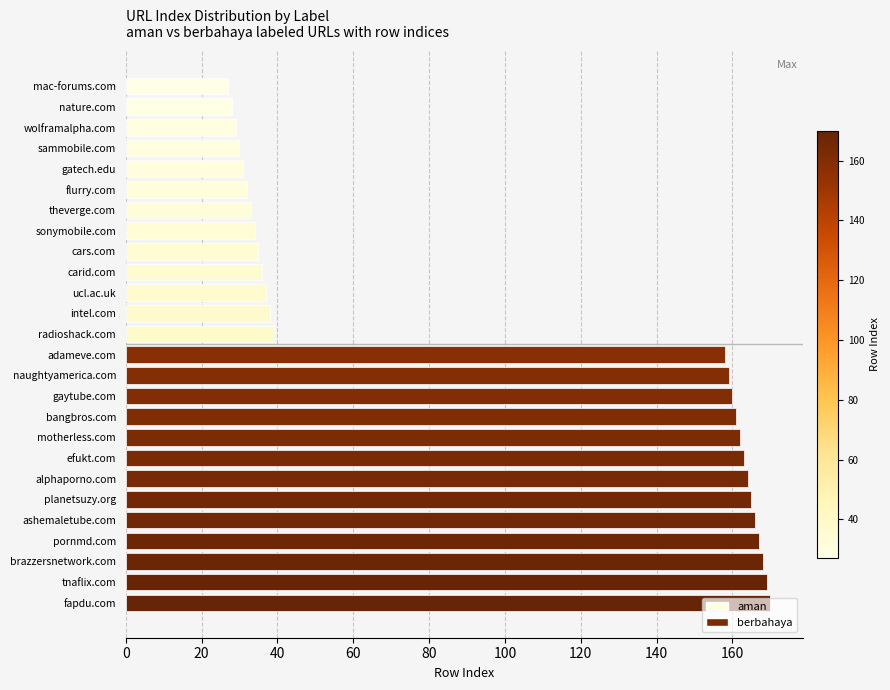

What is the sum of all values?

2561